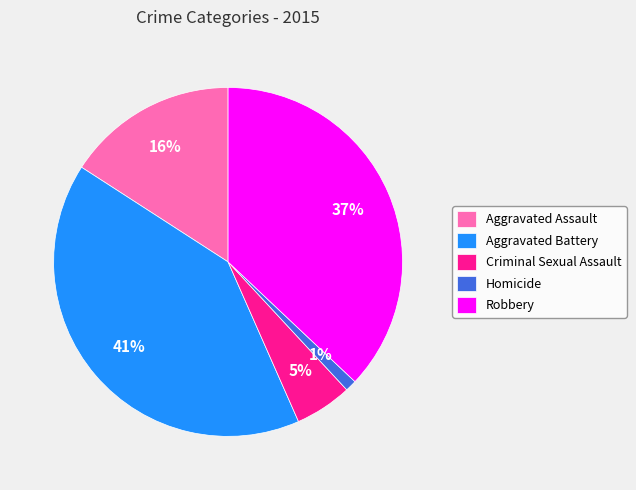

Is the sum of Aggravated Assault and Homicide greater than half?

No